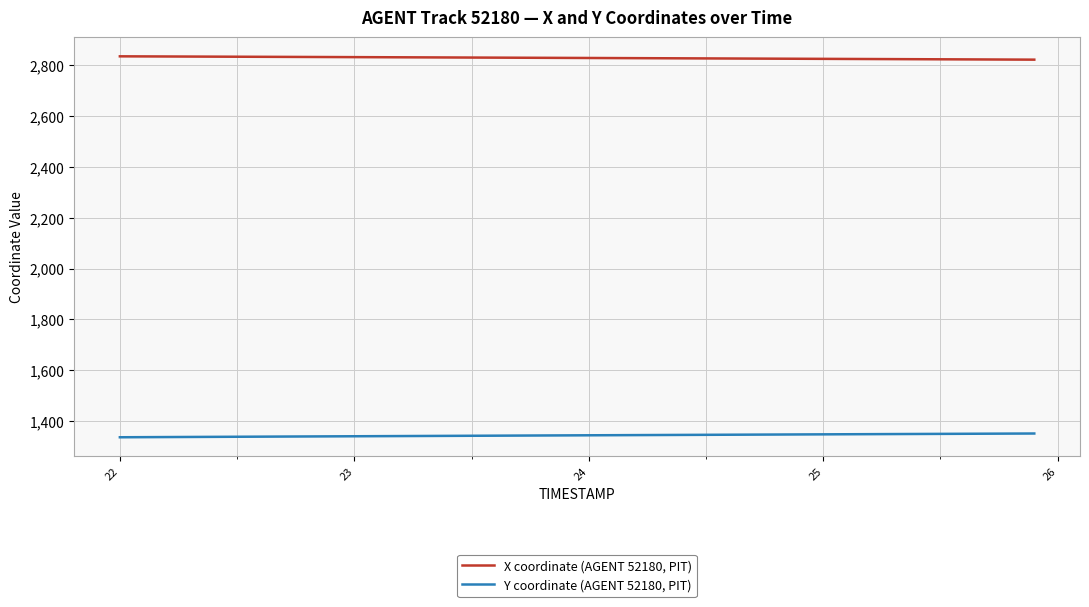

What is the maximum value shown in the chart?

2834.9